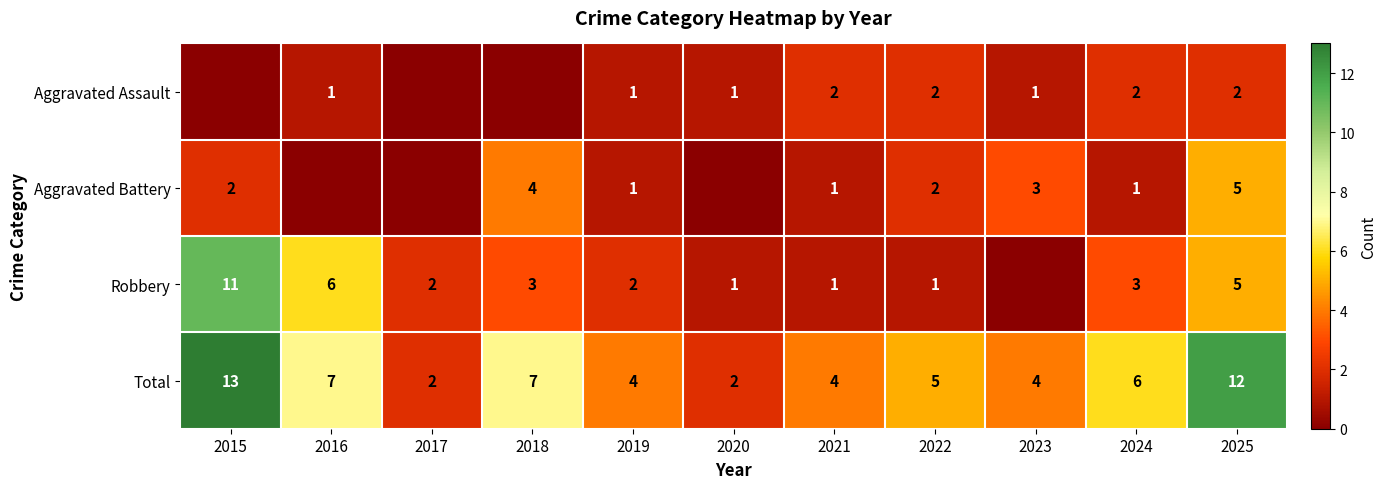

Which series has the largest total across all categories?

Total